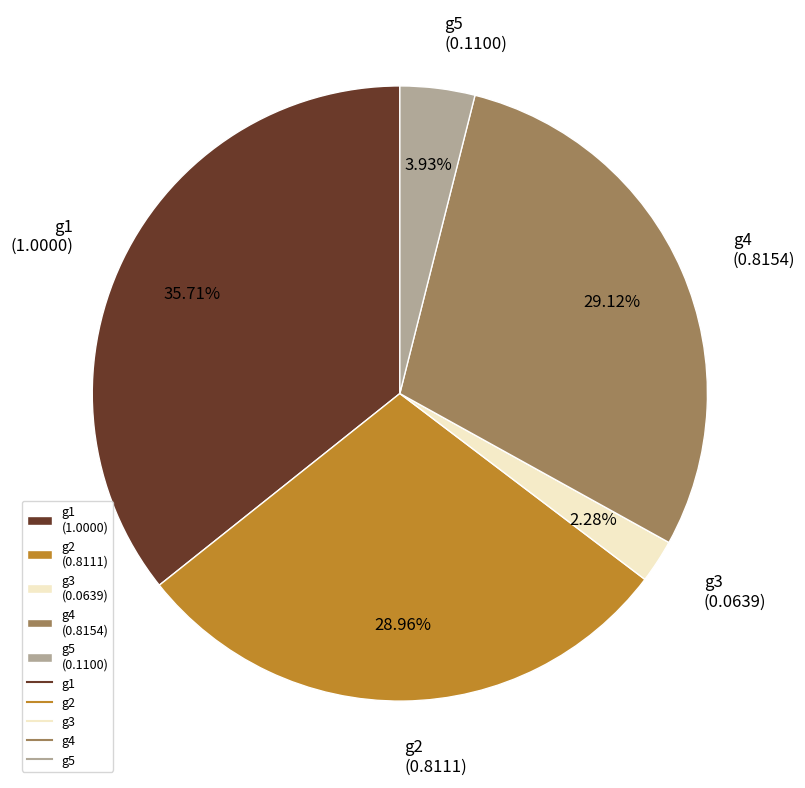

What is the largest slice in the pie chart?

g1